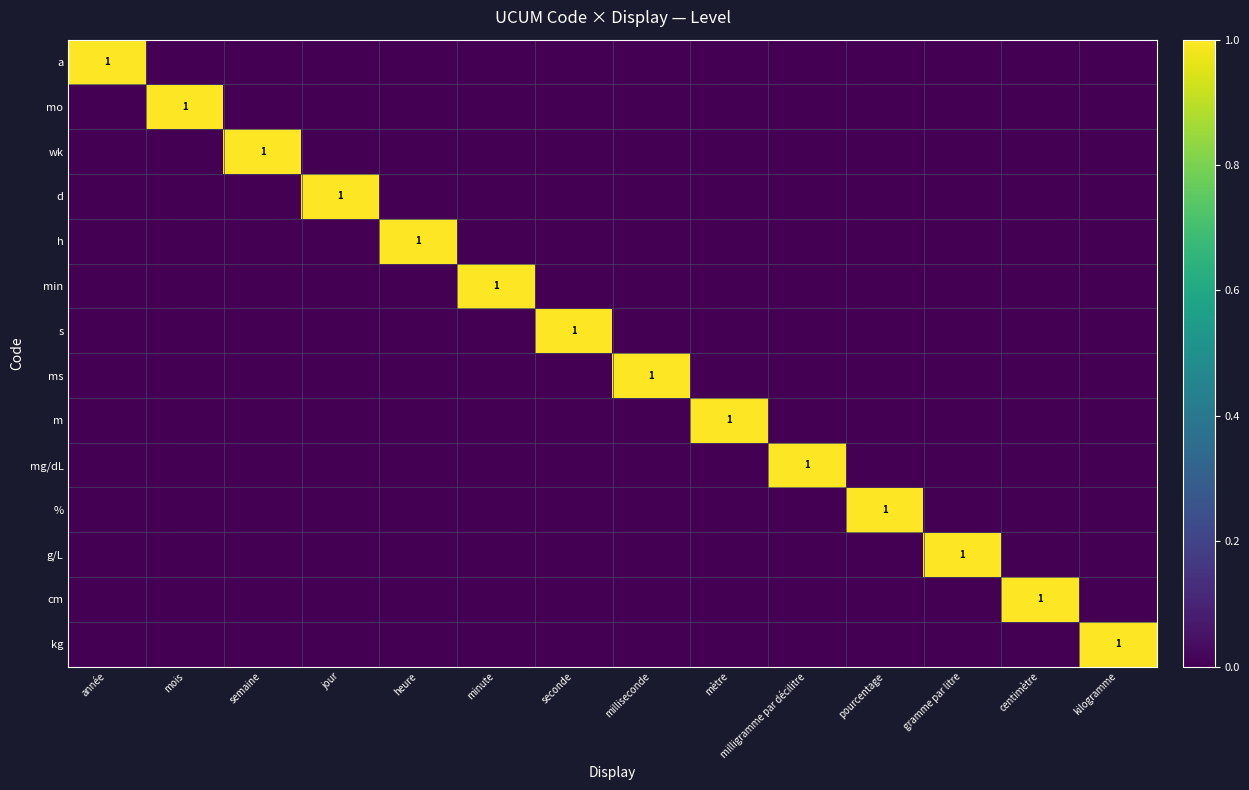

The value of d at jour is 1. True or false?

True